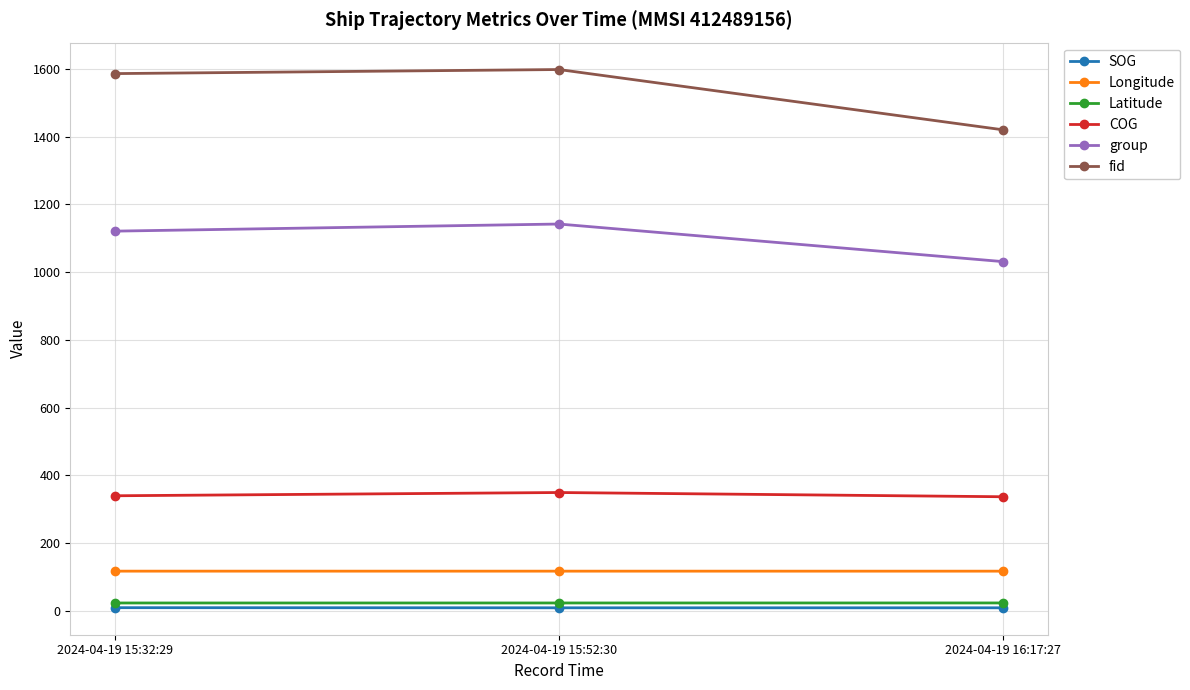

What position from the left is 2024-04-19 16:17:27?

3